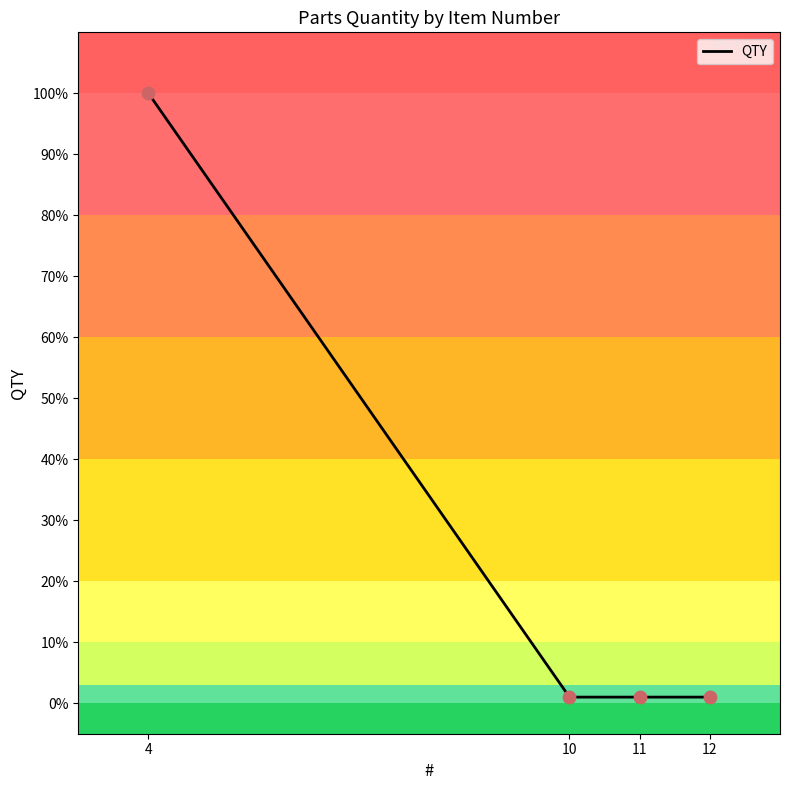

What is the change in value from 4 to 10?

-99